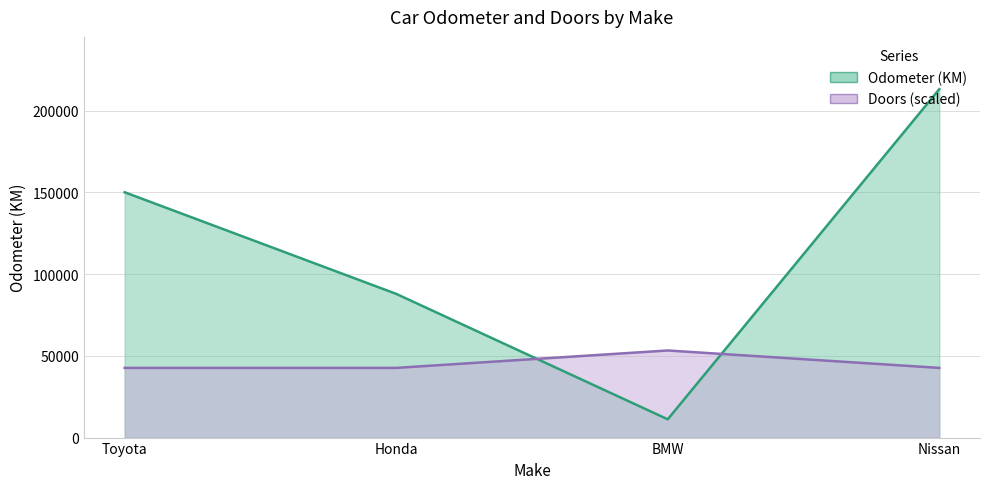

Reading left to right, extract all data points from this chart.

Odometer (KM): Toyota=150043.0	Honda=87899.0	BMW=11179.0	Nissan=213095.0
Doors: Toyota=42619.0	Honda=42619.0	BMW=53273.8	Nissan=42619.0